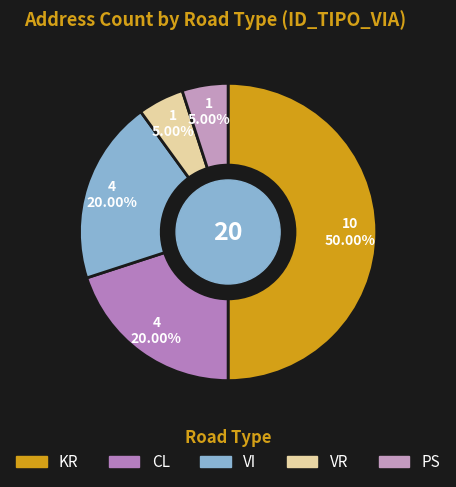

What is the smallest slice in the pie chart?

VR